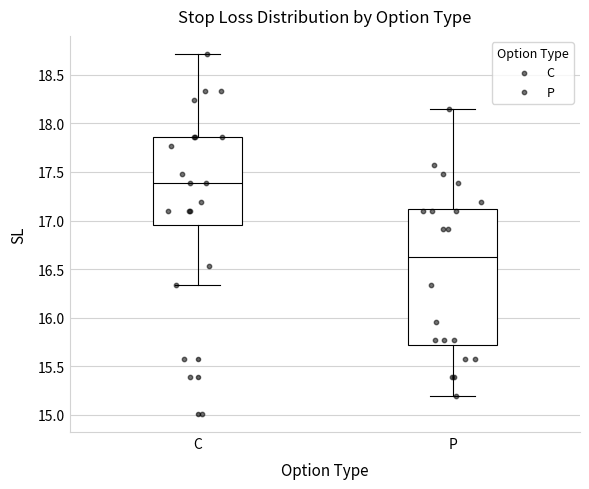

Which box's median line is the lowest?

P